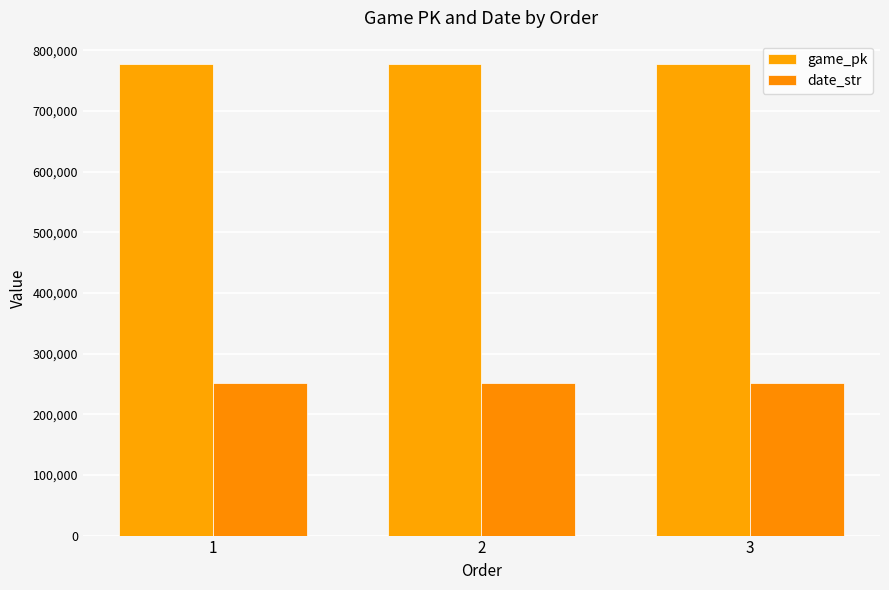

At 2, list the series in order from smallest to largest.

date_str, game_pk